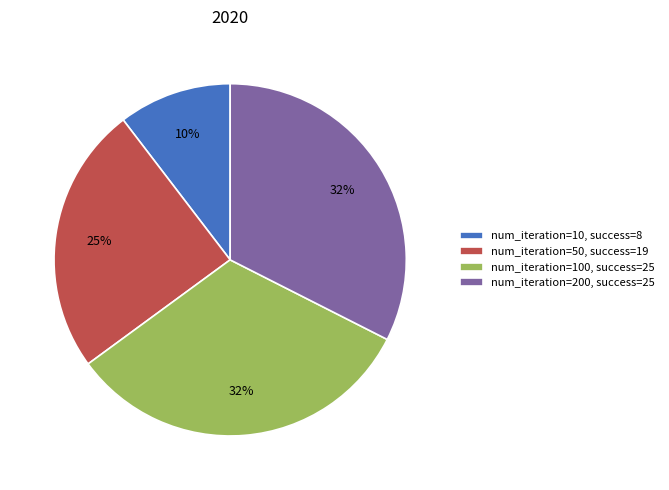

Does any single category account for the majority?

No